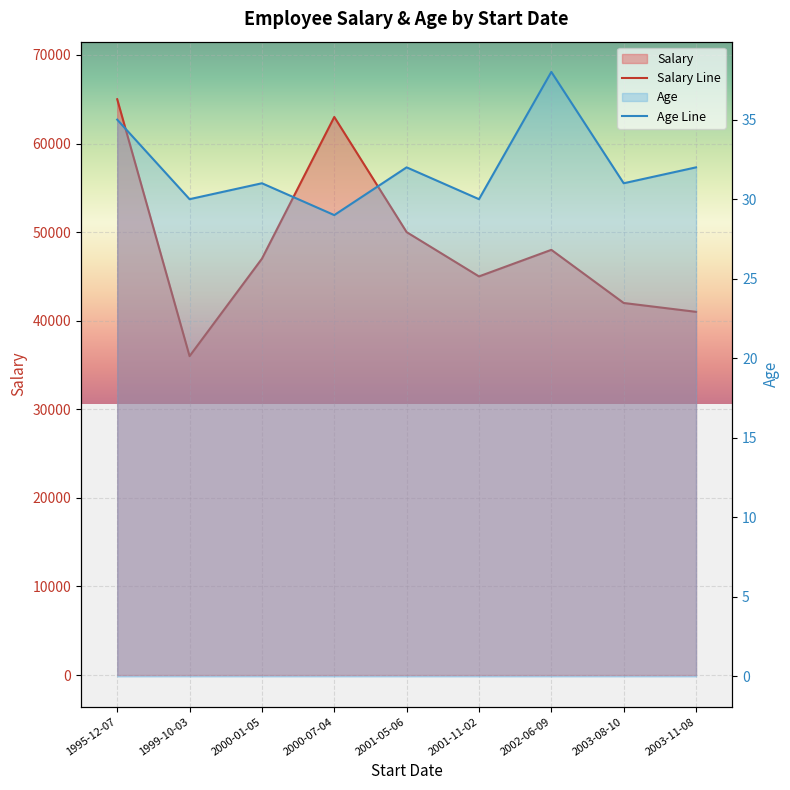

In Age Line, how many points are higher than both neighbors (excluding endpoints)?

3